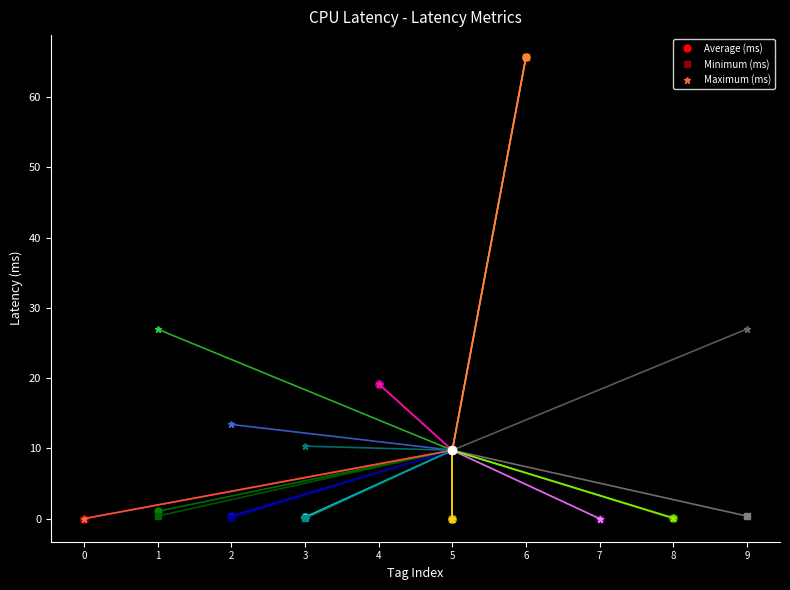

What is the value of the Average (ms) point at the 1st from the left?

9.7